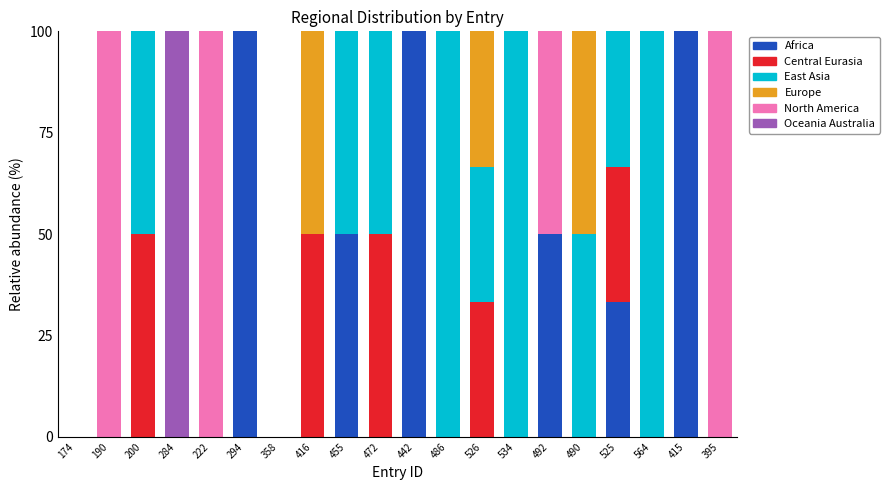

What is the total value across all series at 492?

100.0